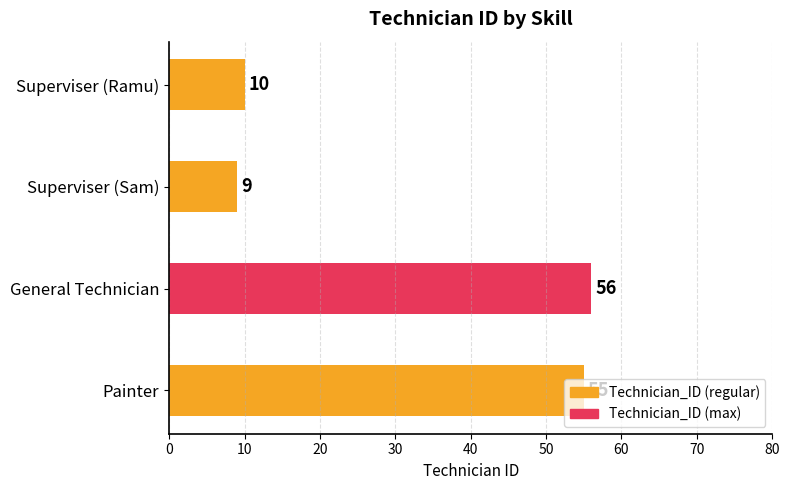

What is the greatest value displayed?

56